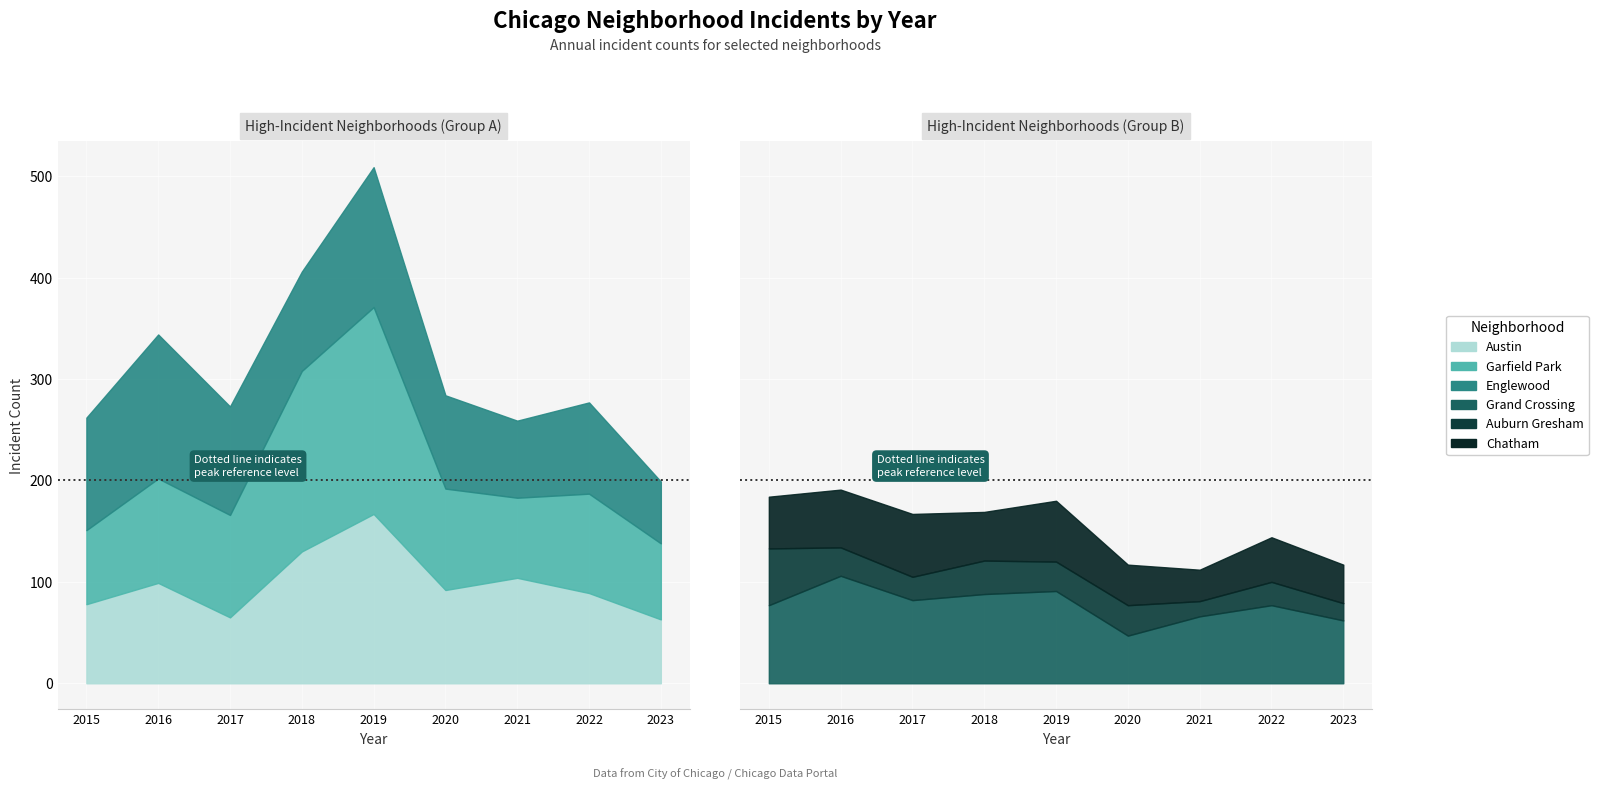

The Grand Crossing series shows 88 at 2018. True or false?

True